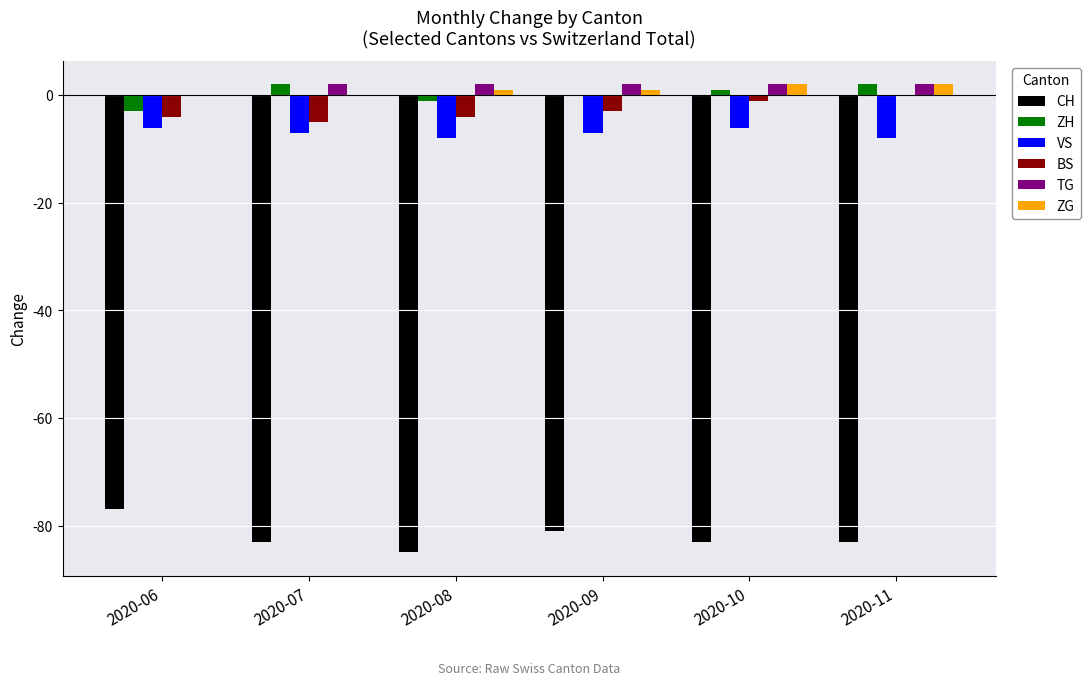

Reading right to left, list all the values displayed in this chart.

CH: -83	-83	-81	-85	-83	-77
ZH: 2	1	0	-1	2	-3
VS: -8	-6	-7	-8	-7	-6
BS: 0	-1	-3	-4	-5	-4
TG: 2	2	2	2	2	0
ZG: 2	2	1	1	0	0